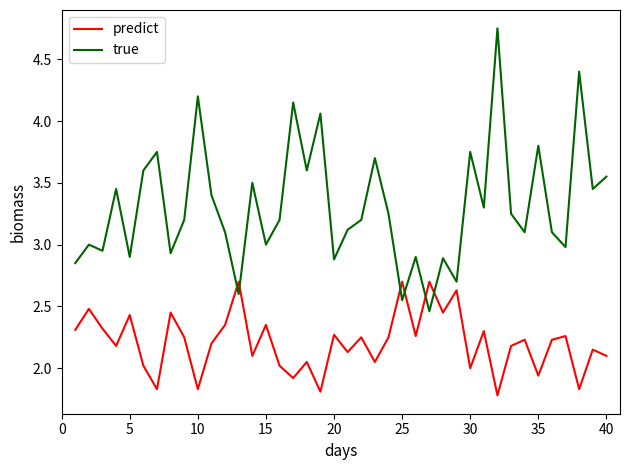

How many series are shown in this chart?

2